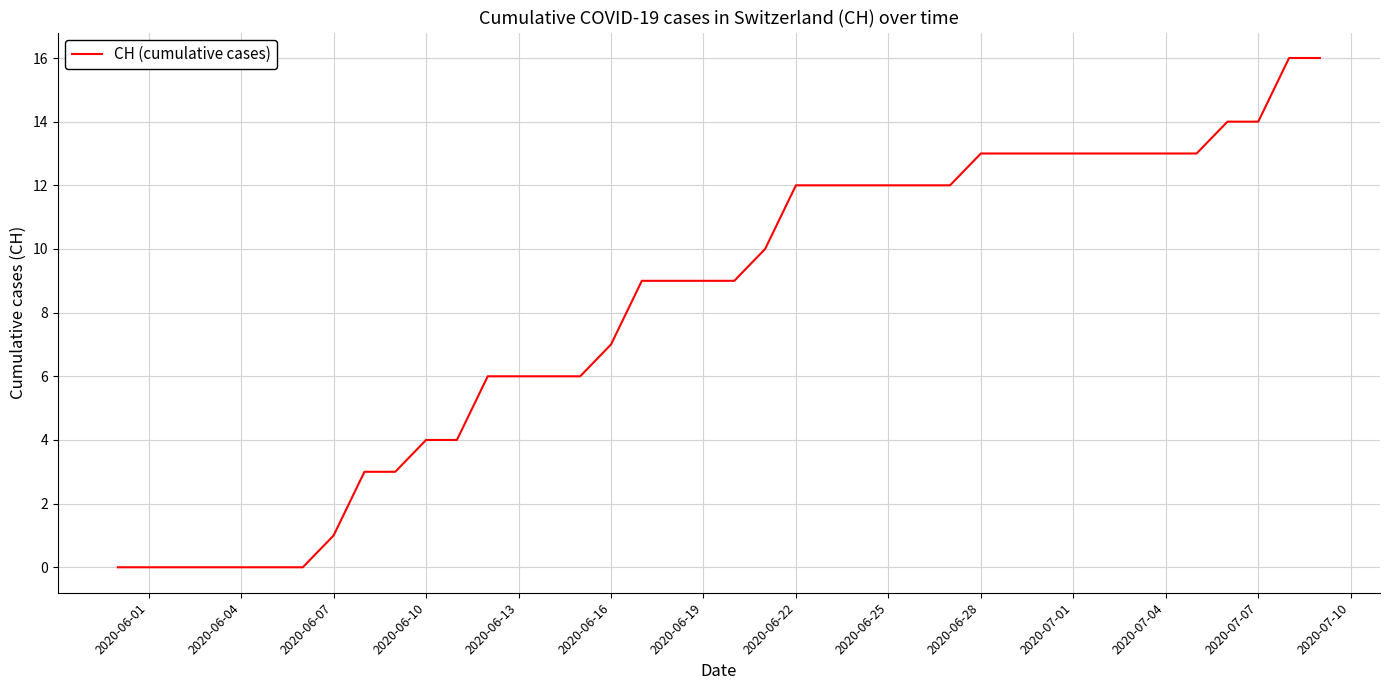

What is the difference between the maximum and minimum values?

16